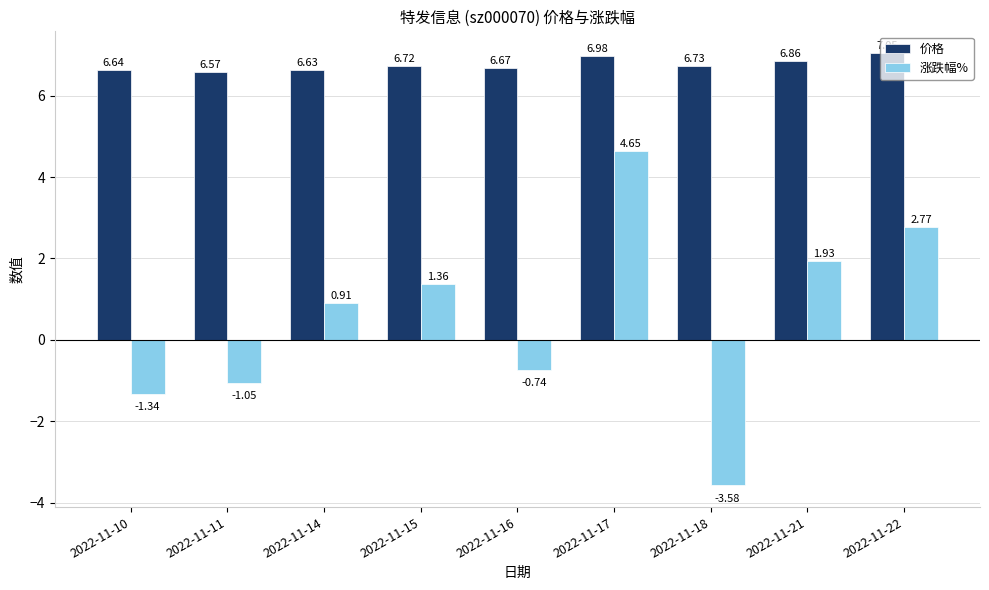

Which category has the highest value across all series?

2022-11-22